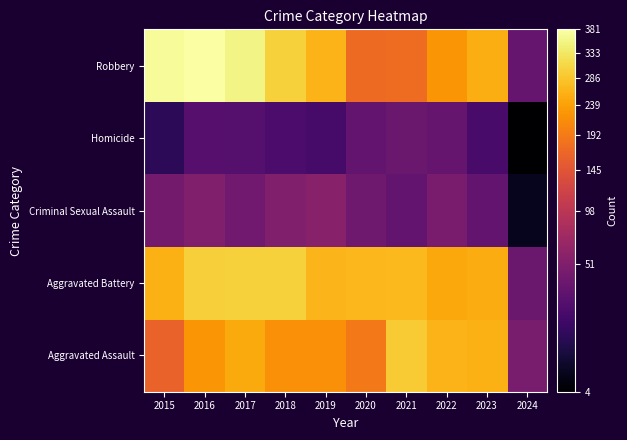

Rank the series at 2015 from lowest to highest value.

Homicide, Criminal Sexual Assault, Aggravated Assault, Aggravated Battery, Robbery